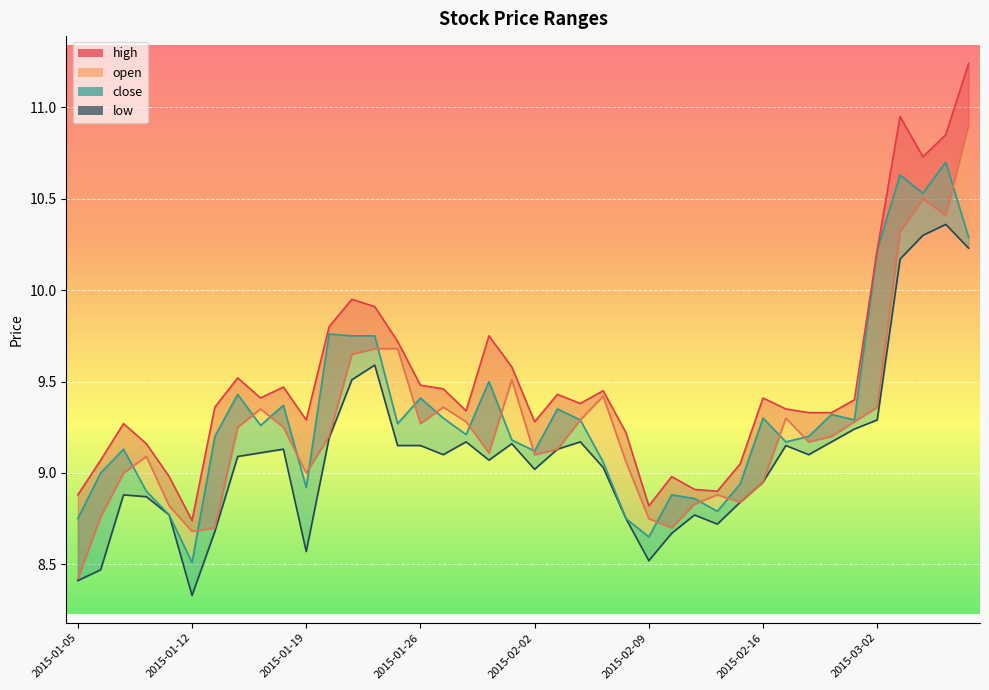

How many points are higher than both their immediate neighbors (excluding endpoints)?

9